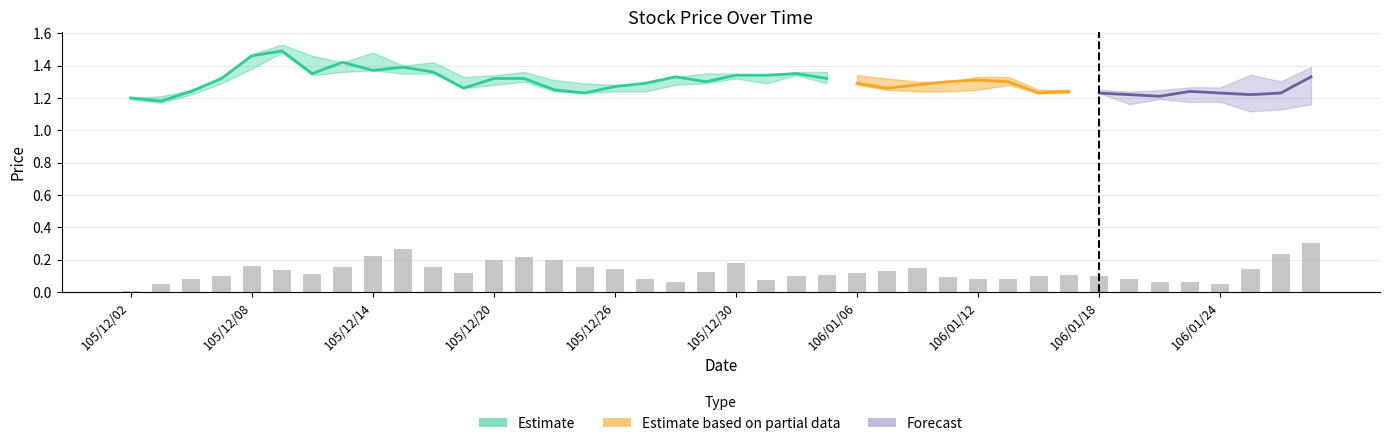

Does the chart contain any negative values?

No